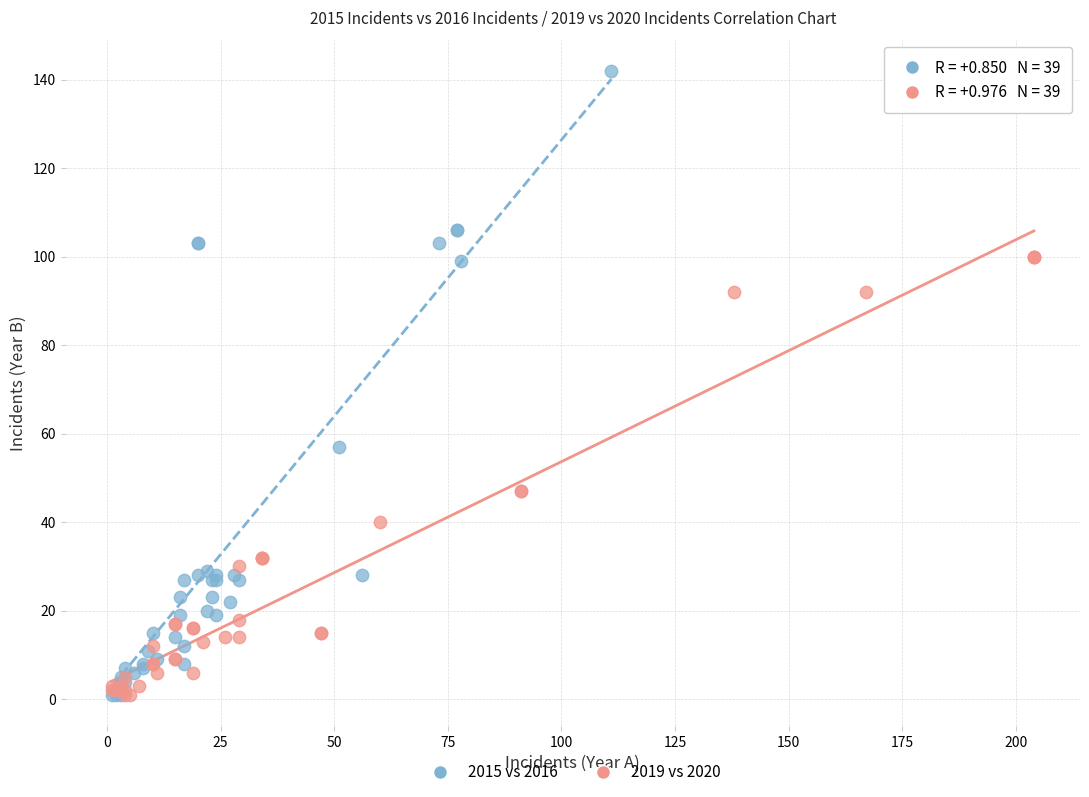

Which series has the widest spread of Y values?

2015 vs 2016